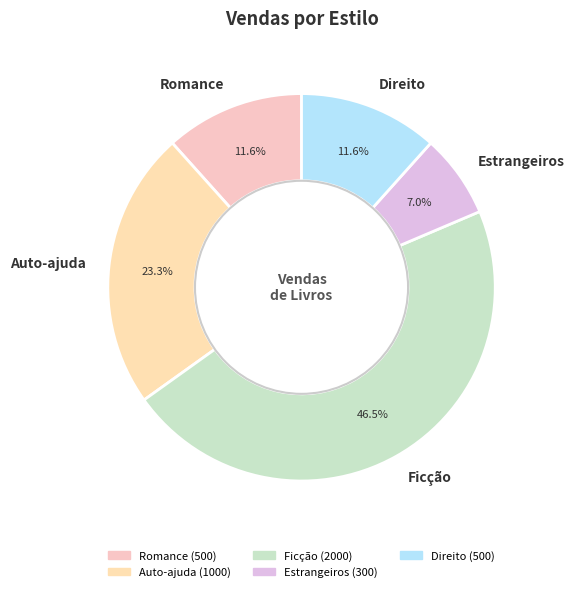

What portion of the pie excludes Auto-ajuda?

76.7%